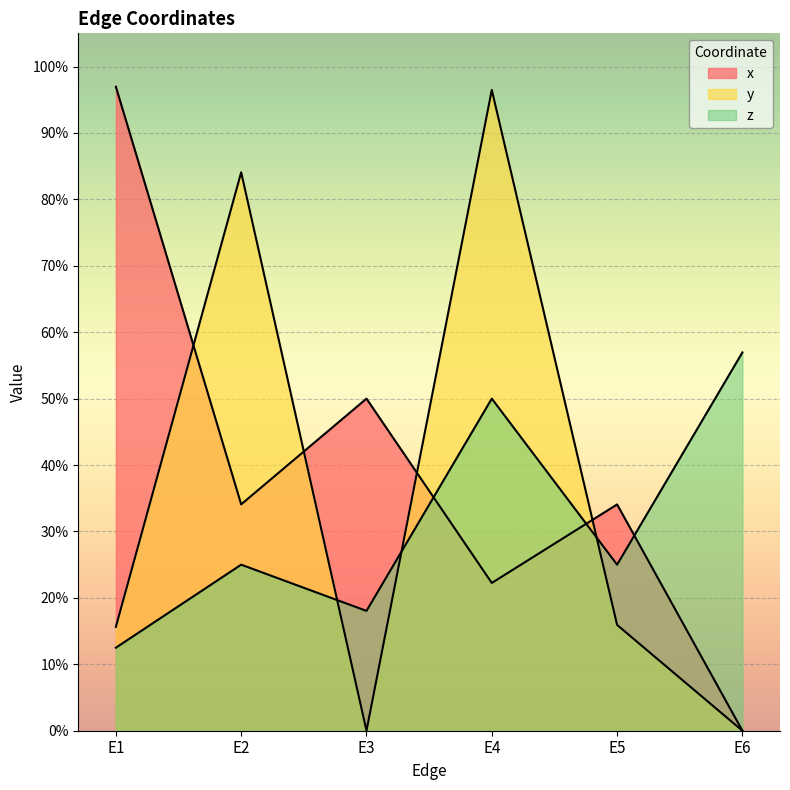

Is the value of z at E6 greater than the value of y at E2?

No